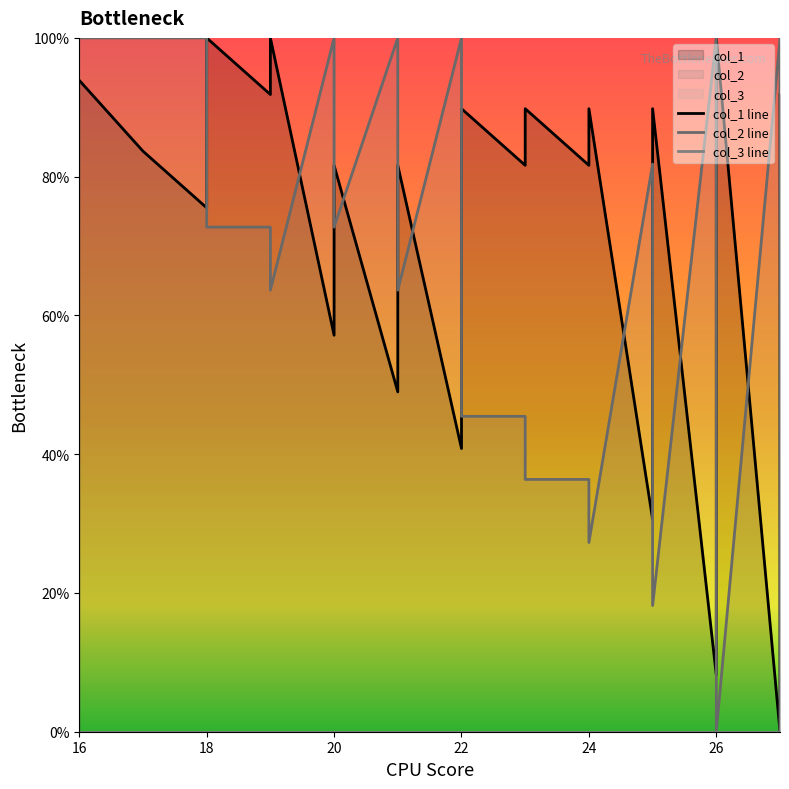

What is the difference between the second highest and second lowest values in the col_2 line series?

100.0